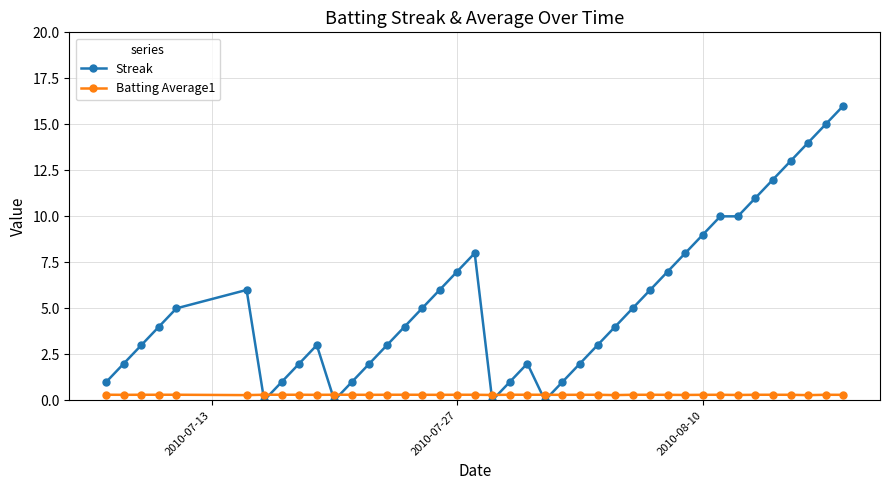

What is the difference between the second highest and second lowest values in the Streak series?

15.0